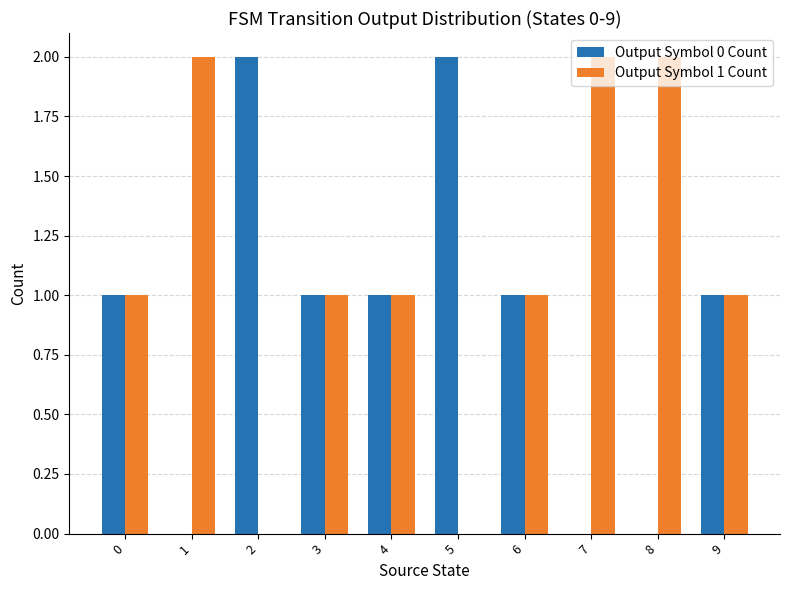

How many distinct data groups are displayed?

2